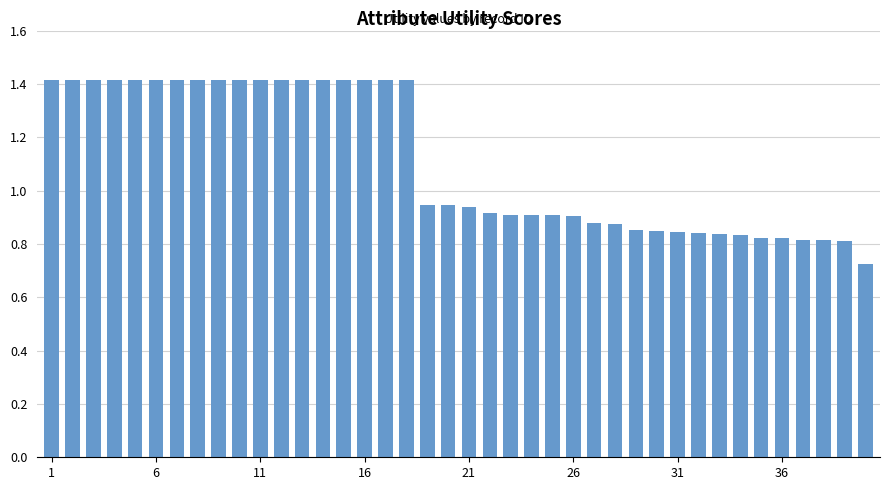

What is the average value?

1.1